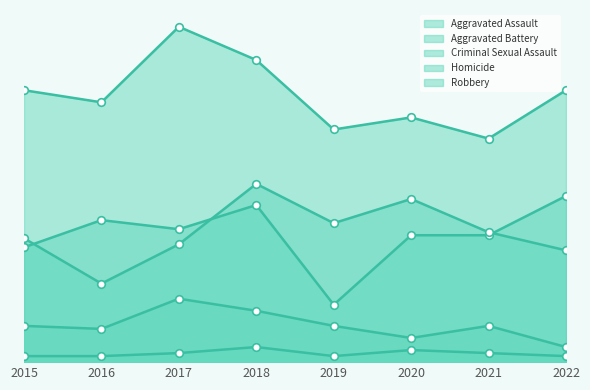

Which series has the largest total across all categories?

Robbery